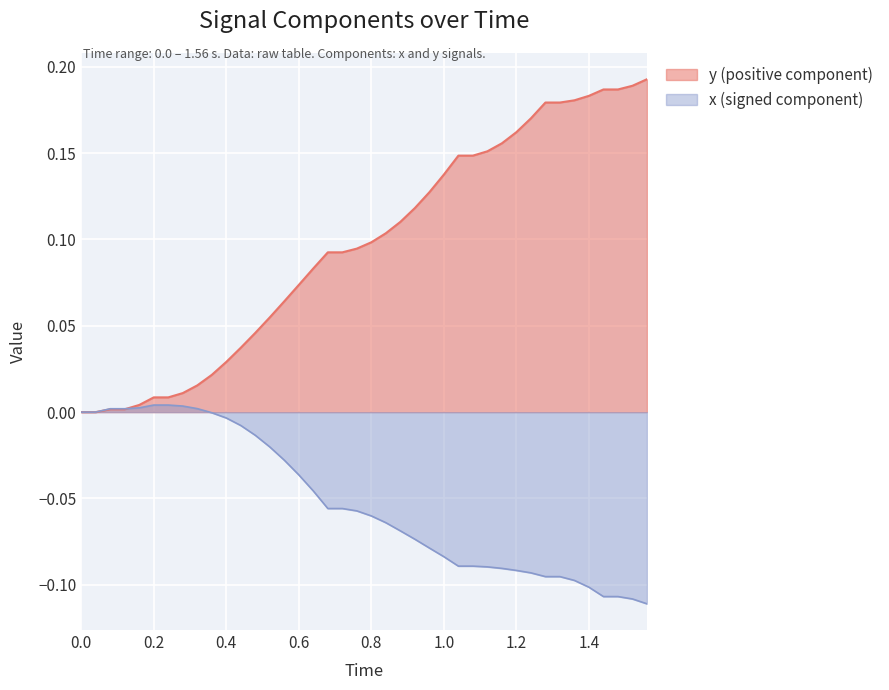

After their last crossing, which series has the higher values: y or x?

y